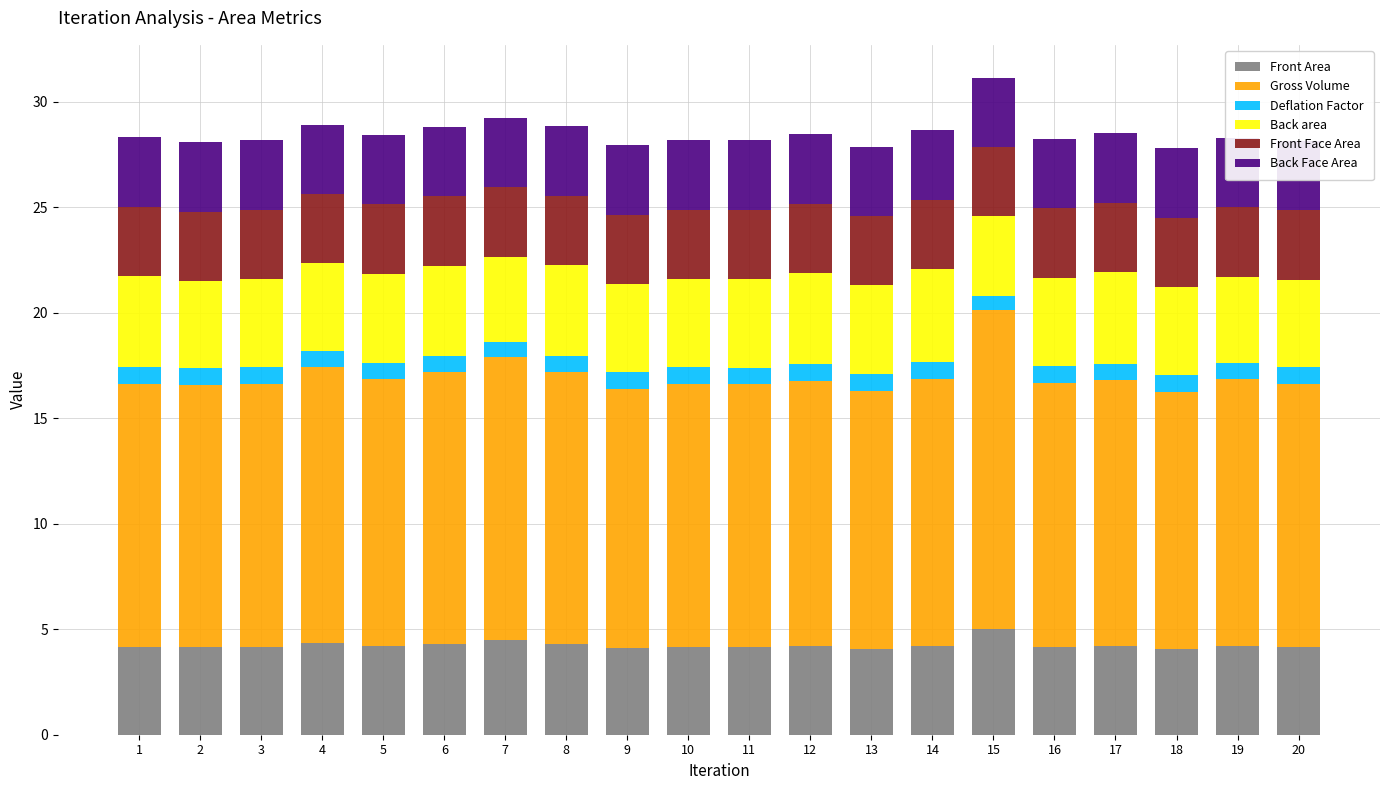

Count the number of categories in the chart.

20